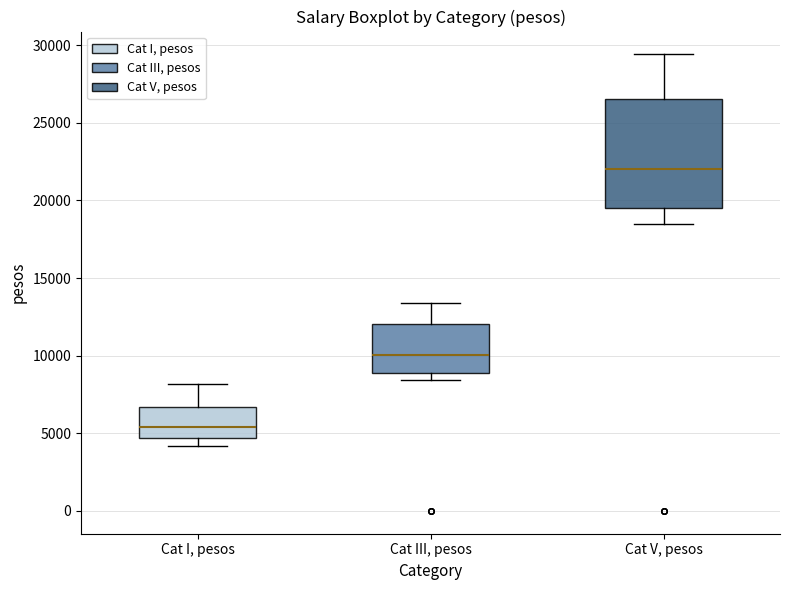

Reading left to right, transcribe this box plot: for each box, give where its median line is, the range the box spans, and where its two whiskers end, as read against the y-axis. The values are not printed on the chart, so give them approximately, as read against the axis.

Cat I, pesos: median 5500, box 4500 to 6500, whiskers 4000 to 8000
Cat III, pesos: median 10000, box 9000 to 12000, whiskers 8500 to 13500
Cat V, pesos: median 22000, box 19500 to 26500, whiskers 18500 to 29500